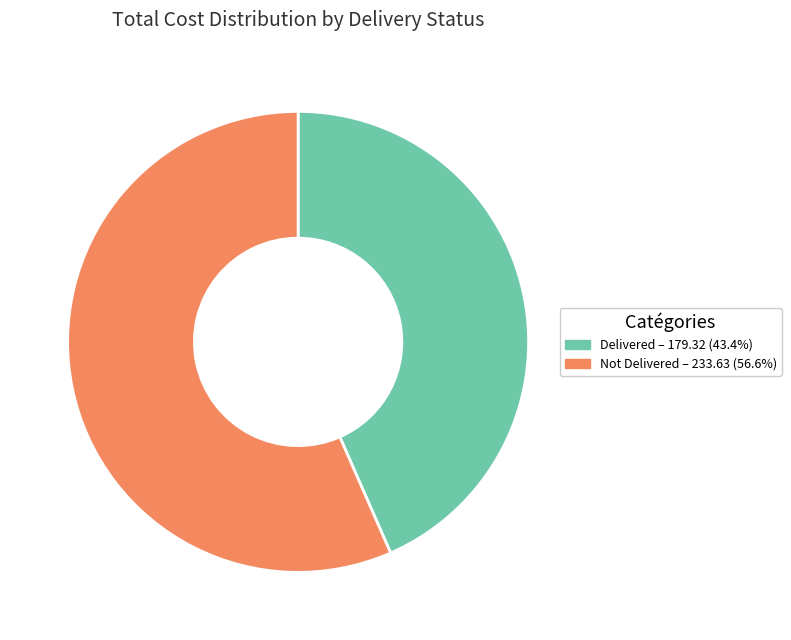

Does Delivered – 179.32 (43.4%) account for over 50% of the chart?

No